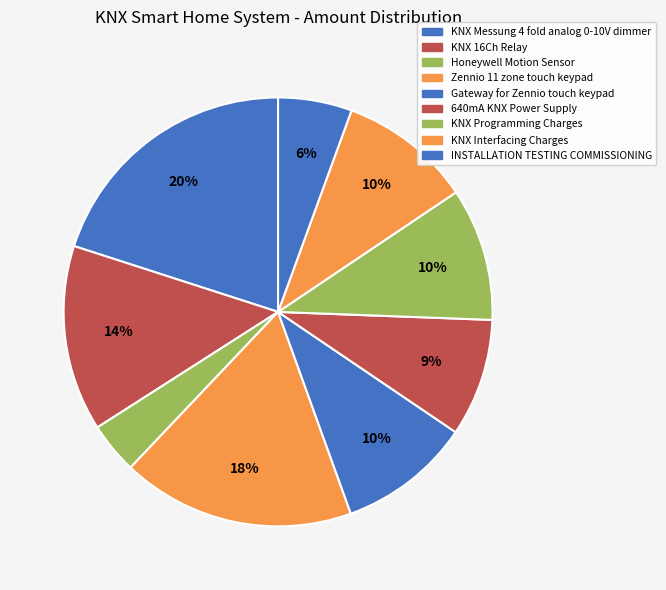

Is there any slice that represents more than half of the pie?

No